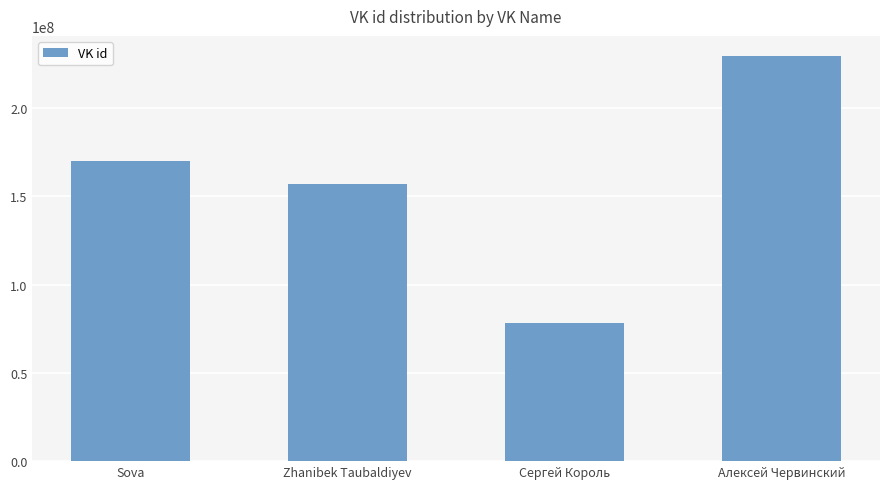

Does the chart contain any negative values?

No